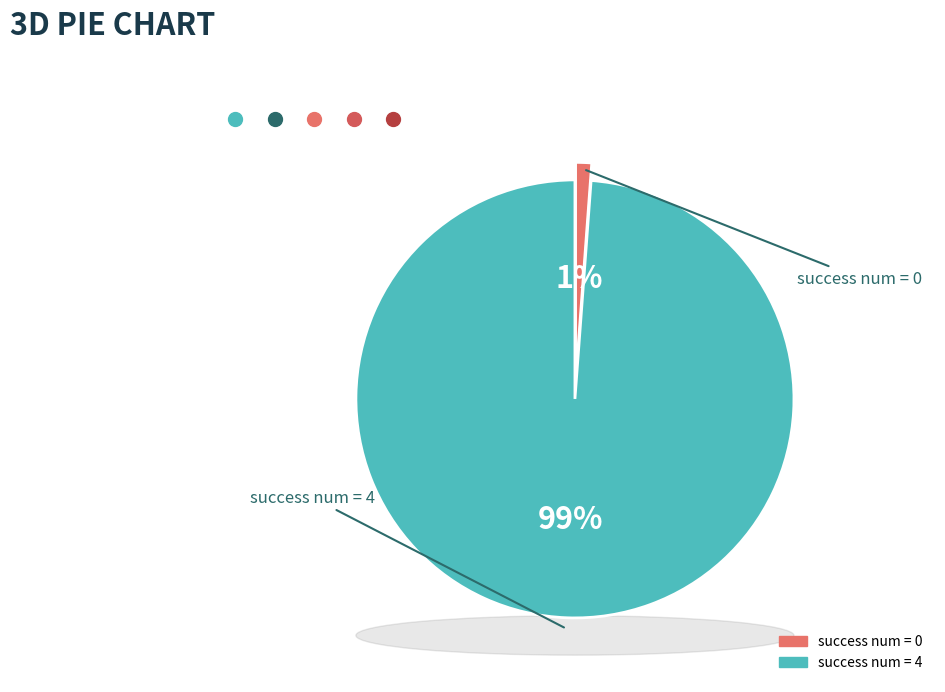

To the nearest percent, what is the combined percentage of success num = 4 and success num = 0?

100%